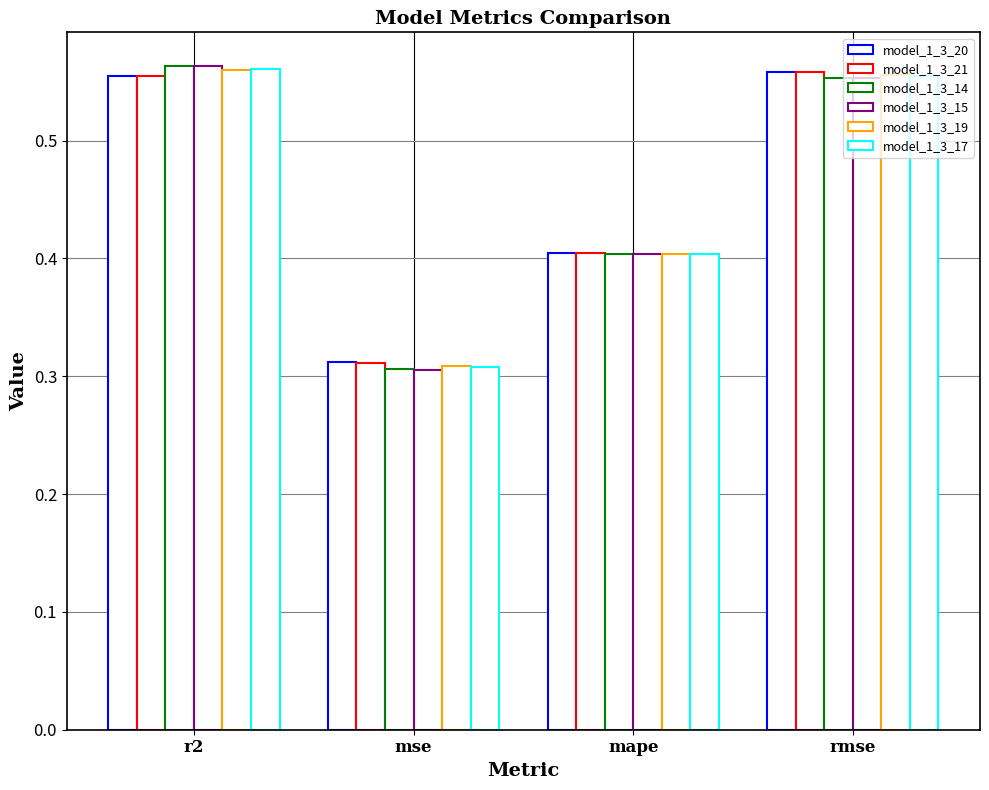

At how many categories does at least one series exceed 0?

4